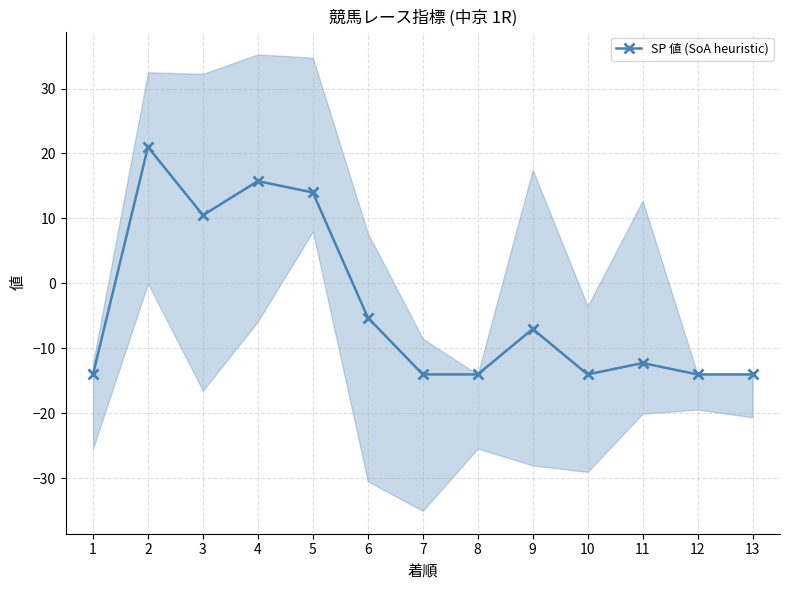

True or false: there are more than 0 points higher than both neighbors.

True